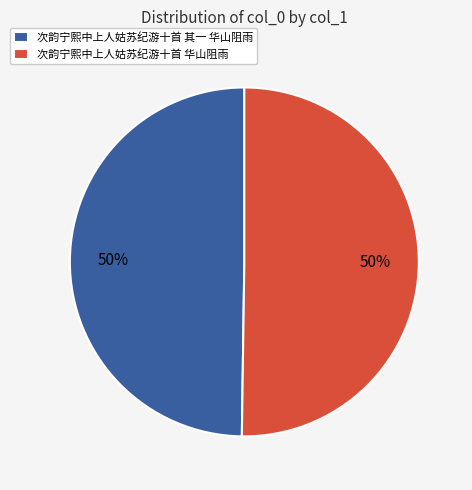

To the nearest percent, what is the combined percentage of 次韵宁熙中上人姑苏纪游十首 其一 华山阻雨 and 次韵宁熙中上人姑苏纪游十首 华山阻雨?

100%